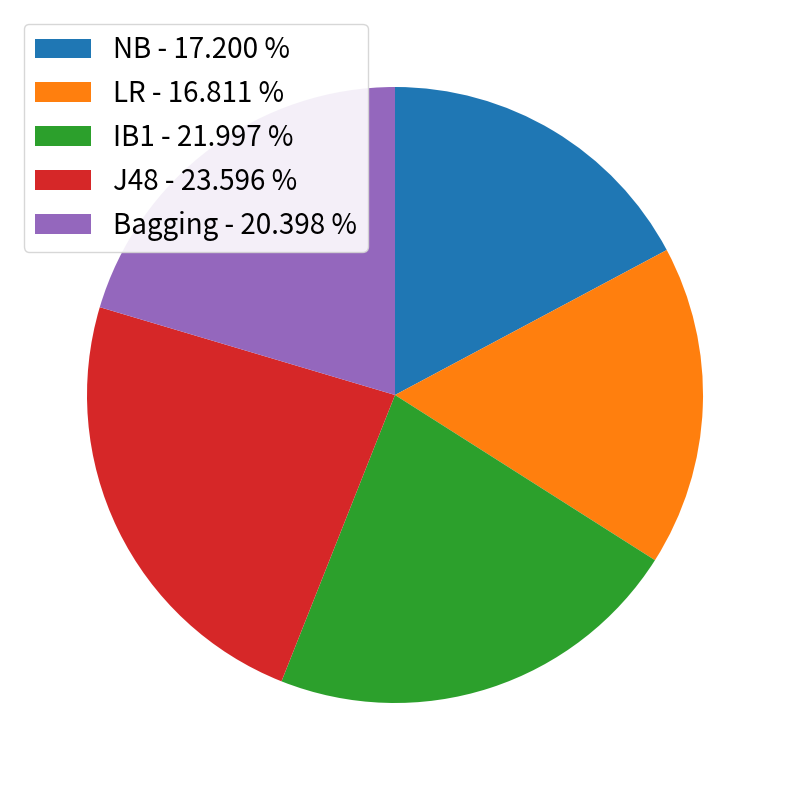

What is the largest slice in the pie chart?

J48